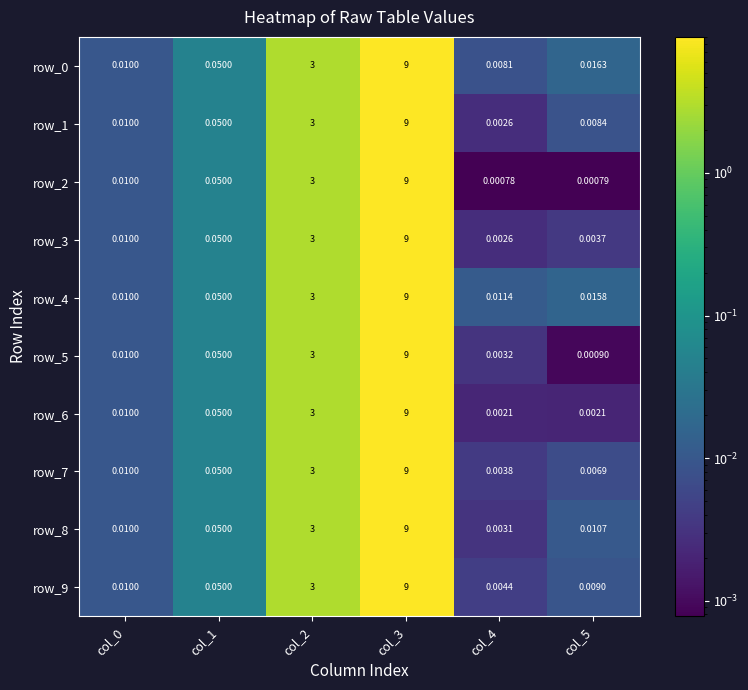

Is the value of row_6 at col_4 greater than the value of row_4 at col_4?

No